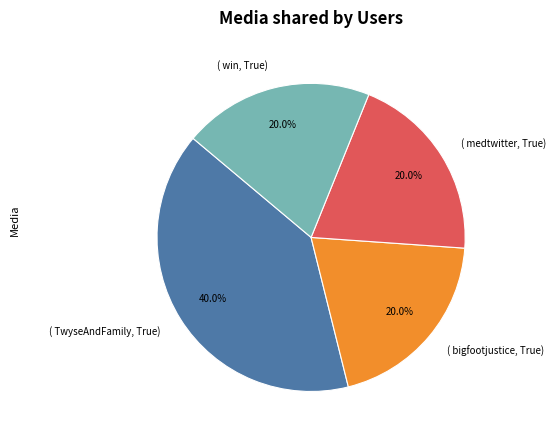

How many segments does this pie chart have?

4